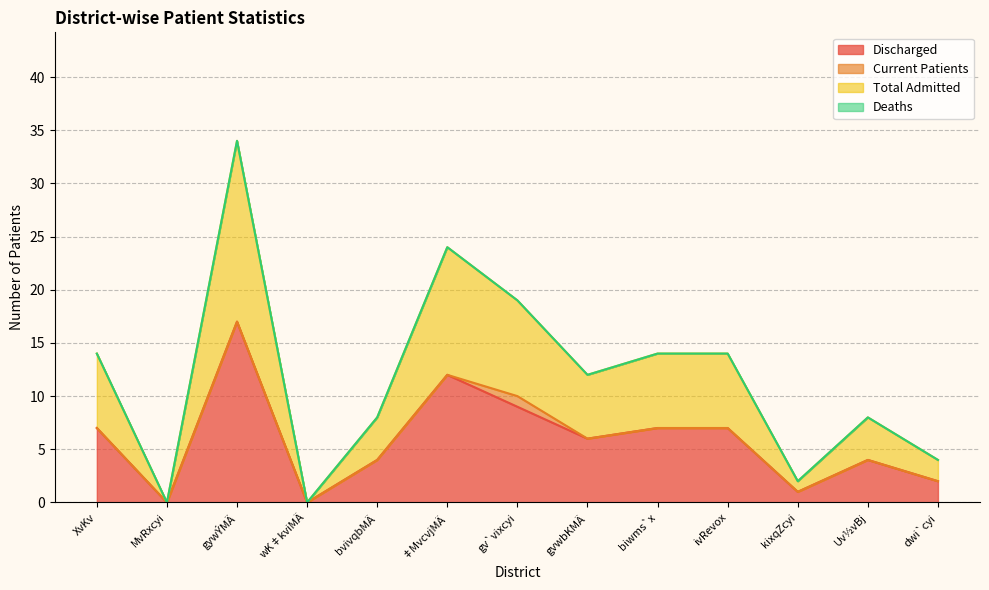

At which category is the sum across all series the highest?

gywÝMÄ